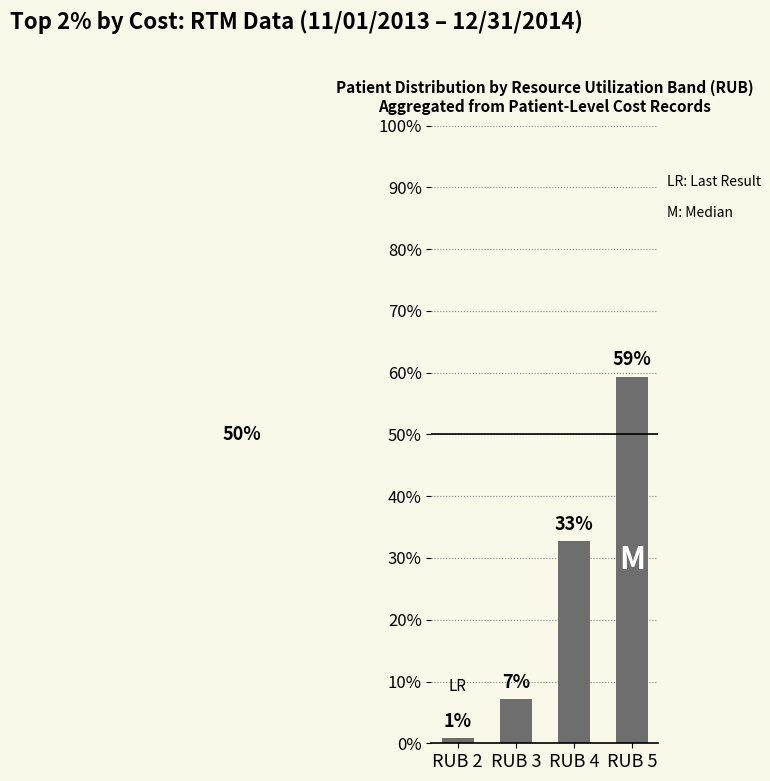

How many bars are there in total?

4